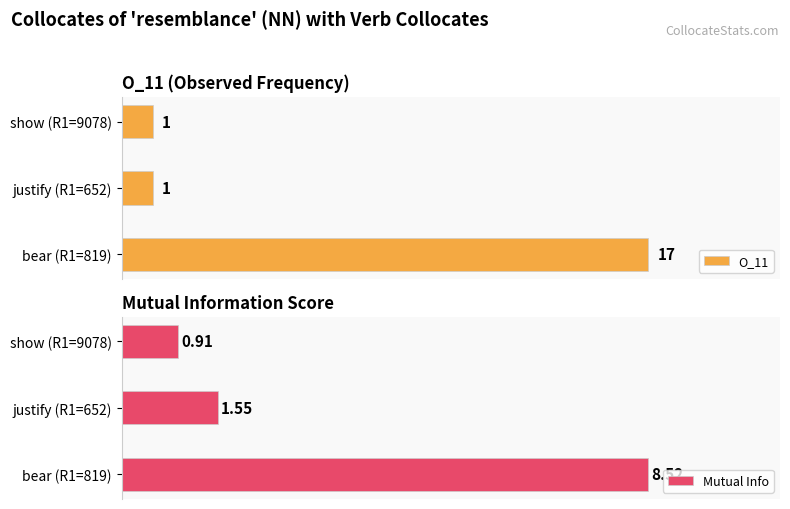

Rank the categories by Mutual Info value from highest to lowest.

bear (R1=819), justify (R1=652), show (R1=9078)